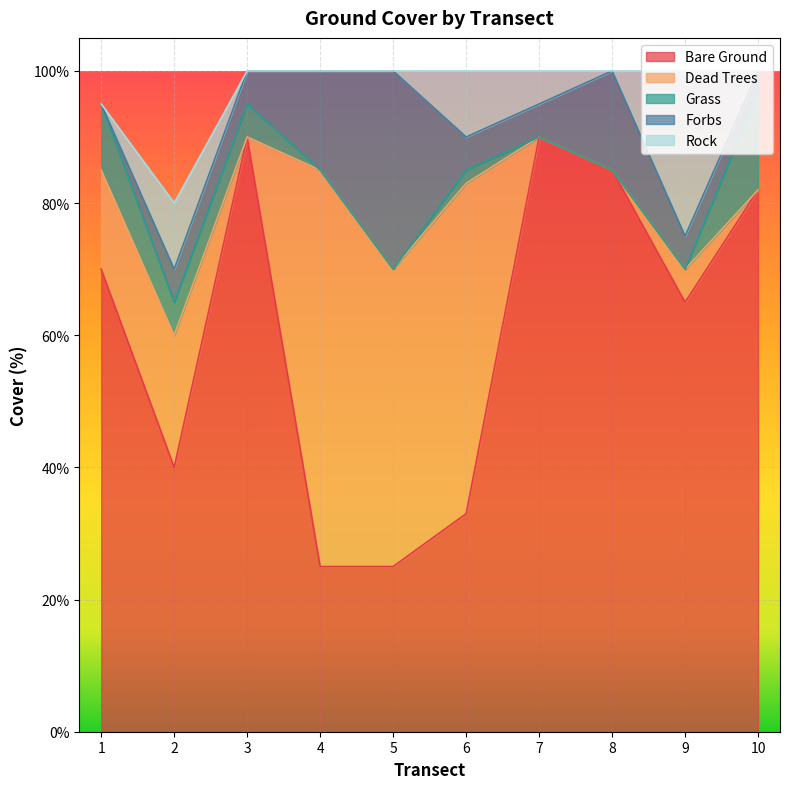

How many lines are shown in the chart?

5